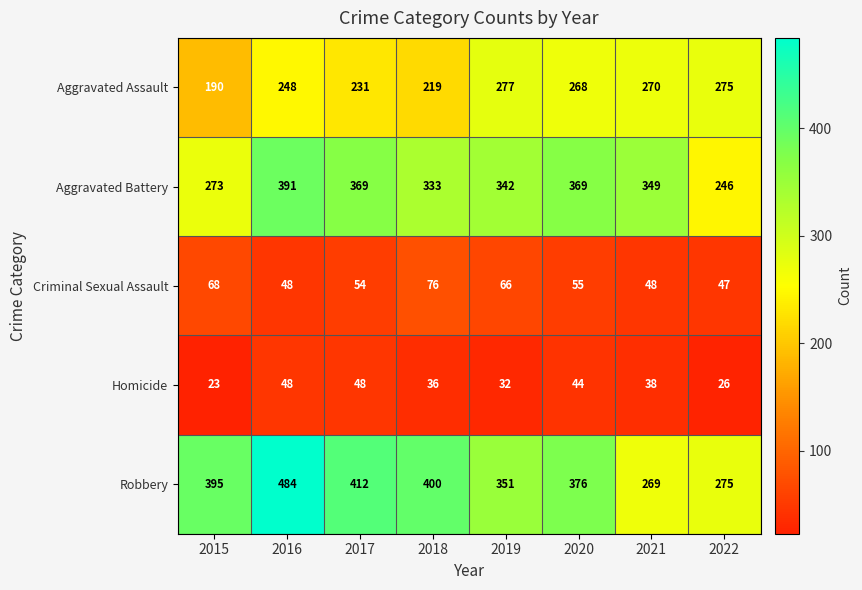

What is the spread (max minus min) of values at 2017?

364